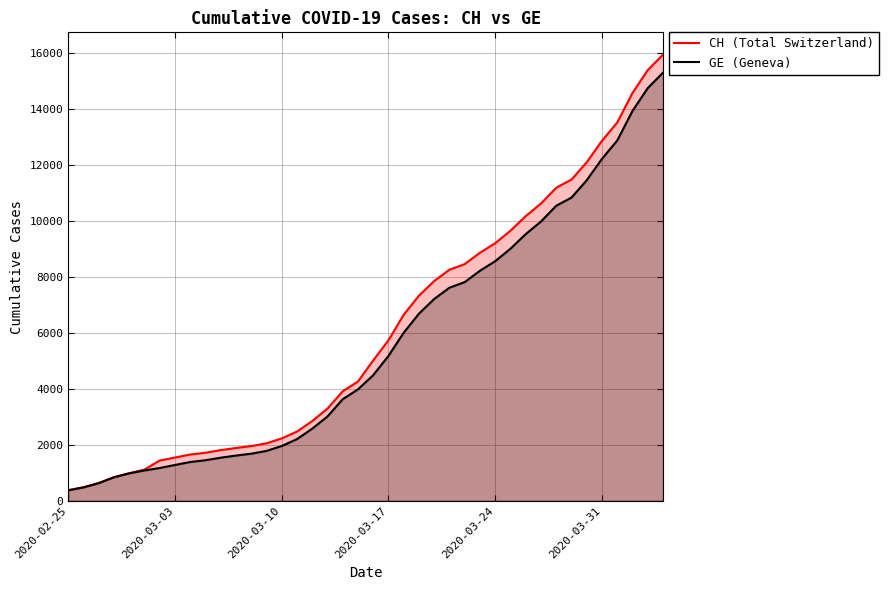

True or false: GE (Geneva) and CH (Total Switzerland) intersect in this chart.

False